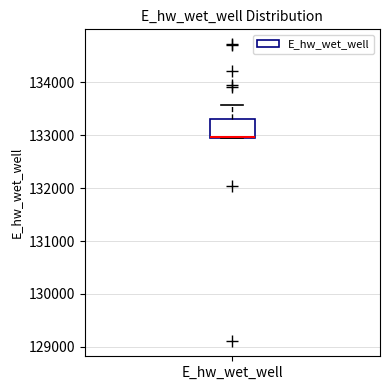

Transcribe this box plot: give where the median line is, the range the box spans, and where the two whiskers end, as read against the y-axis. The values are not printed on the chart, so give them approximately, as read against the axis.

median 133000 (drawn on the box's lower edge), box 133000 to 133300, whiskers 132900 to 133600